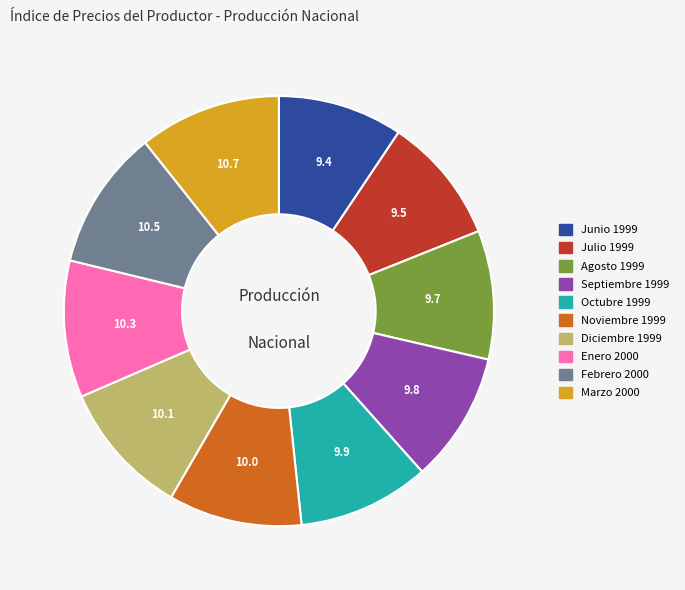

Combined, do Septiembre 1999 and Junio 1999 account for over 50%?

No